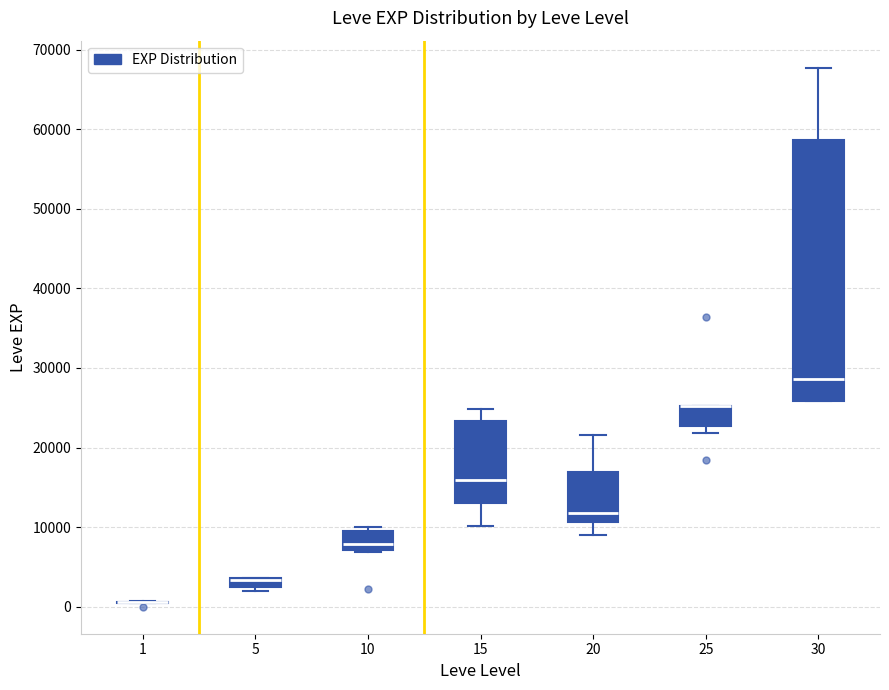

Which box is the tallest, from its lower edge to its upper edge?

30